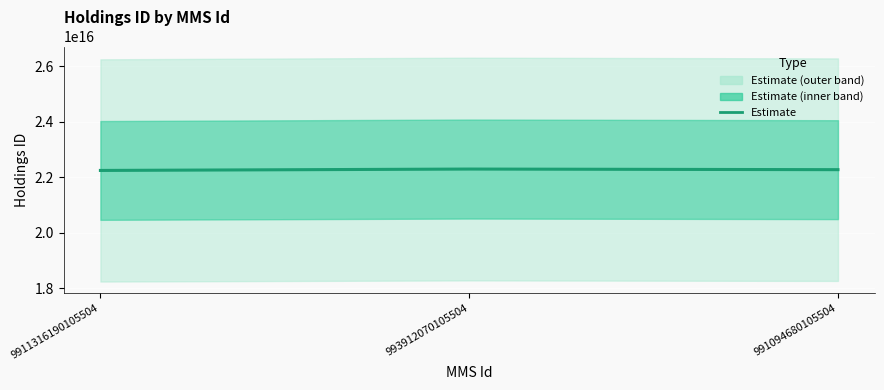

Is this an area chart (filled region under the line)?

No